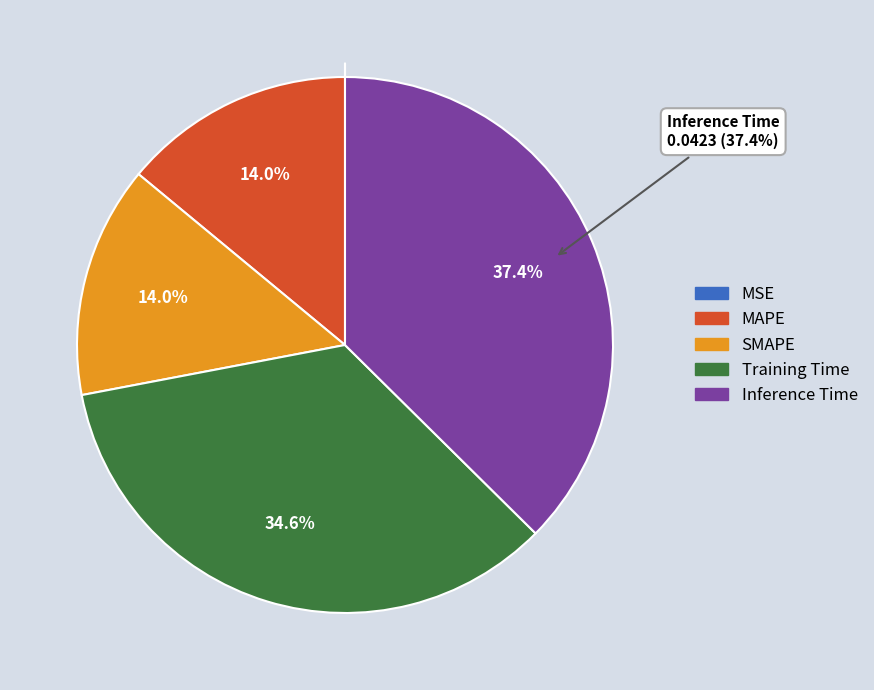

What is the largest slice in the pie chart?

Inference Time